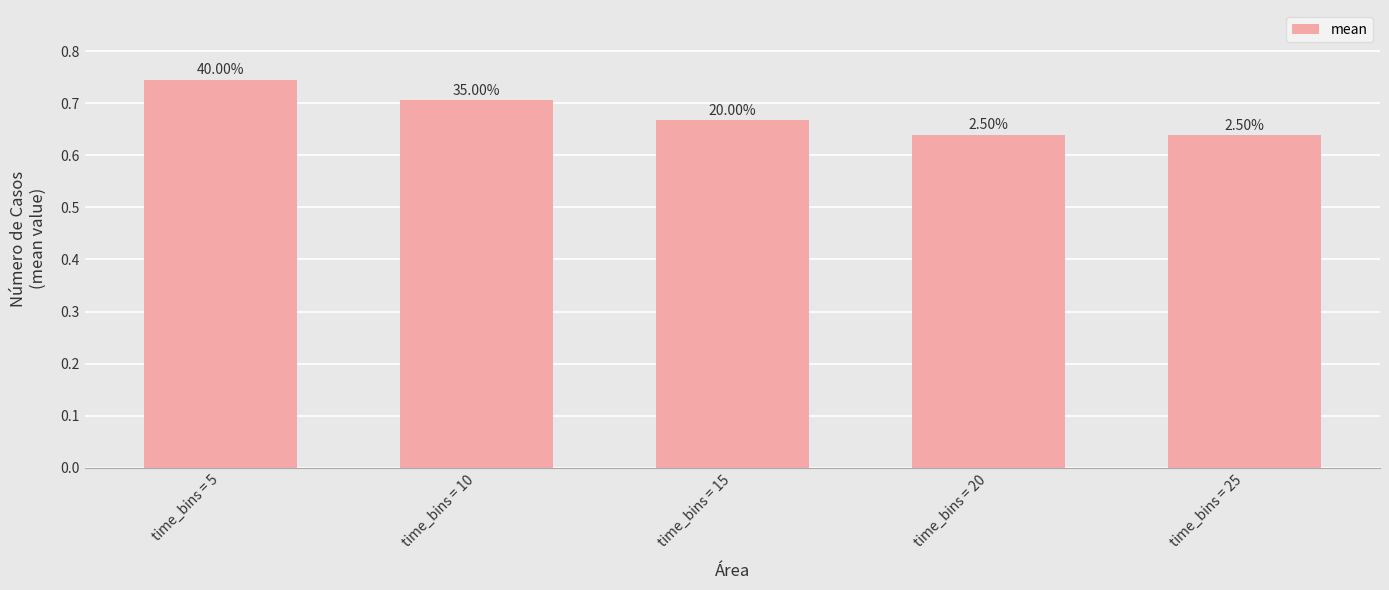

Reading left to right, transcribe all the data shown in this chart.

time_bins = 5=0.7	time_bins = 10=0.7	time_bins = 15=0.7	time_bins = 20=0.6	time_bins = 25=0.6